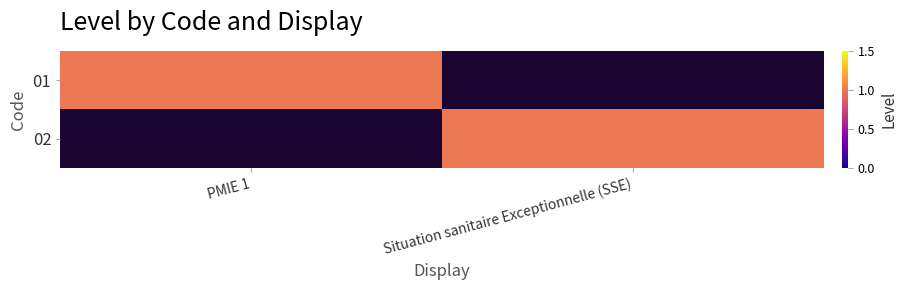

Reading left to right, what are all the values shown in this chart?

01: PMIE 1=1	Situation sanitaire Exceptionnelle (SSE)=0
02: PMIE 1=0	Situation sanitaire Exceptionnelle (SSE)=1